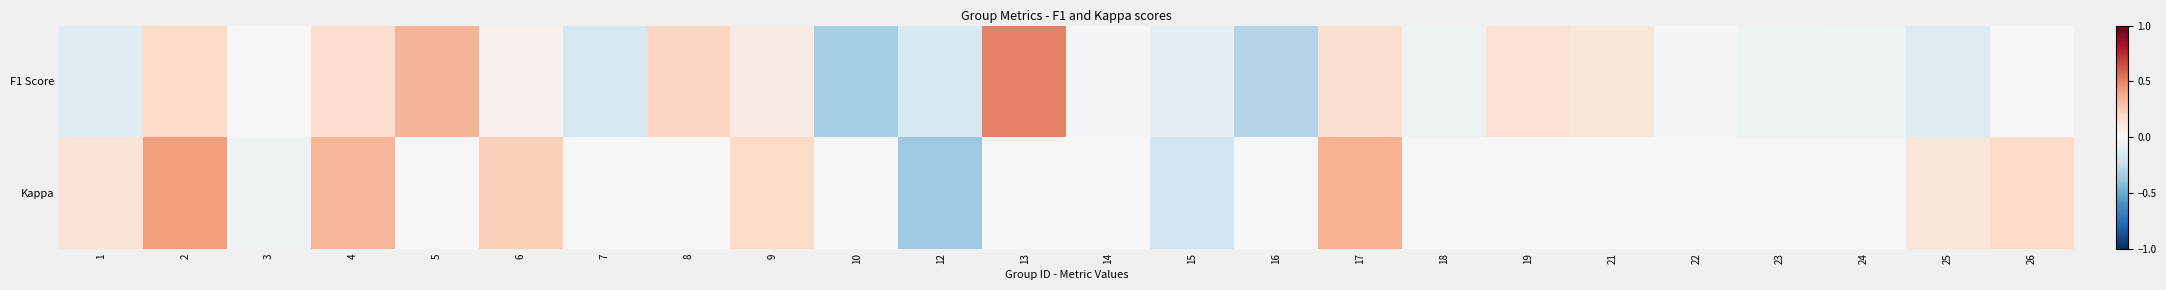

At how many categories does at least one series exceed 0?

14